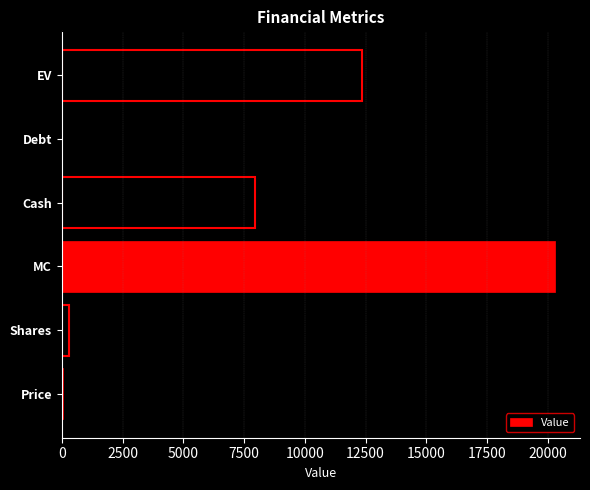

What is the maximum value shown in the chart?

20314.1